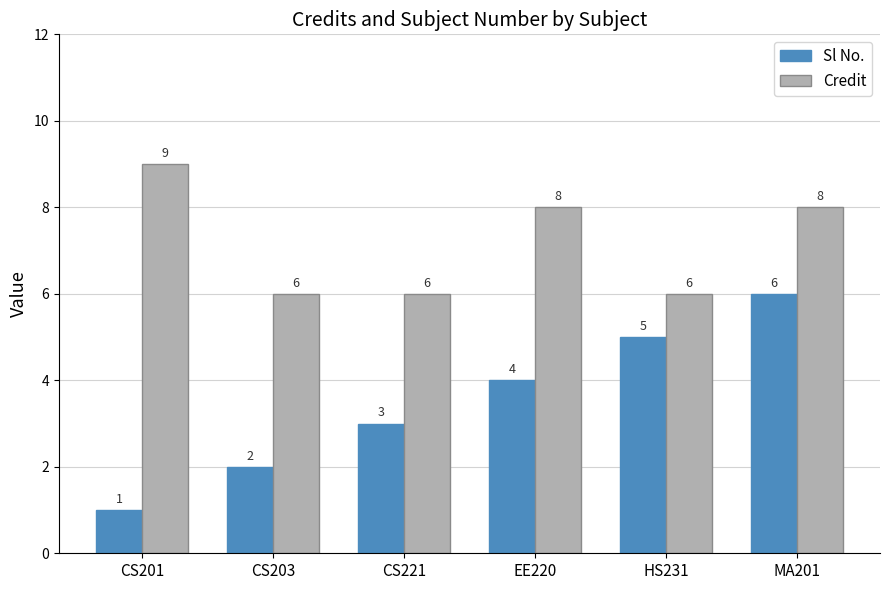

What is the value of the Credit bar at the 3rd from the left?

6